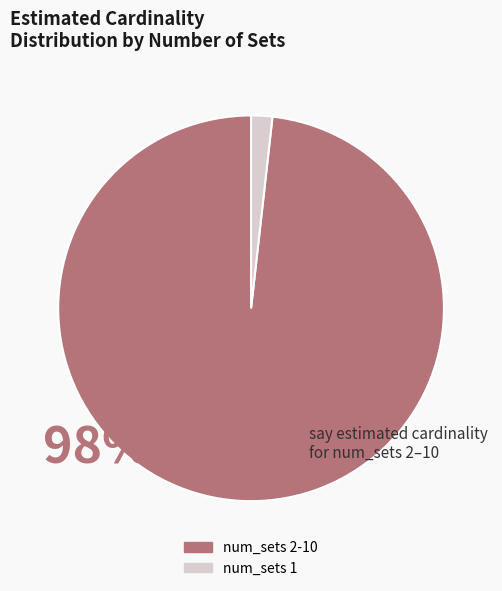

Is it true that num_sets 2-10 is 98% of the pie?

True